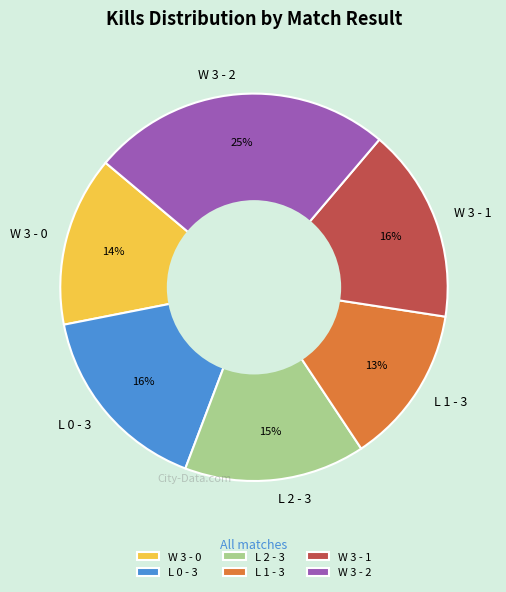

Is it true that W 3 - 2 is 39% of the pie?

False